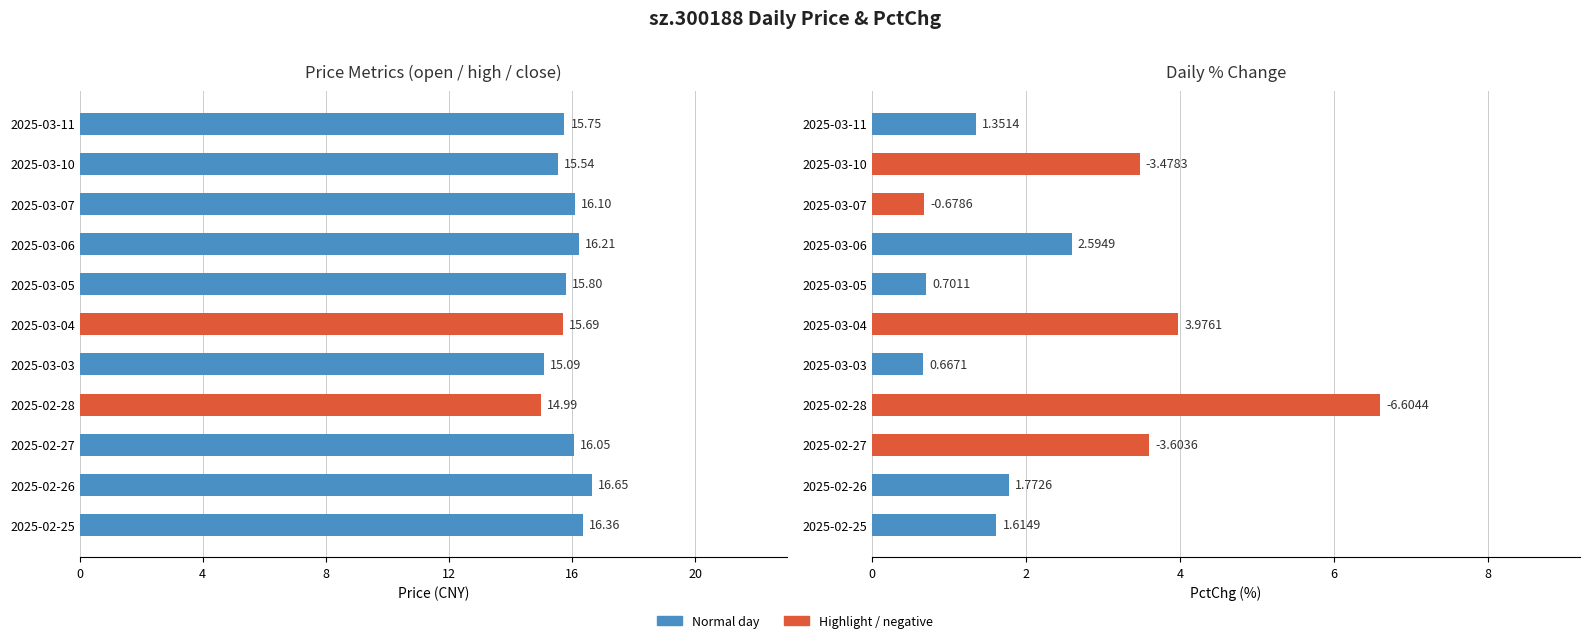

At 2025-02-28, list the series in order from smallest to largest.

close, pctChg